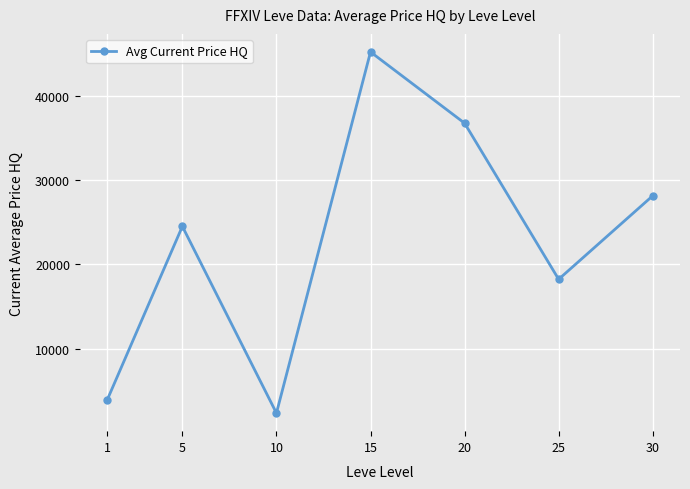

At which category does the data reach its first local peak?

5